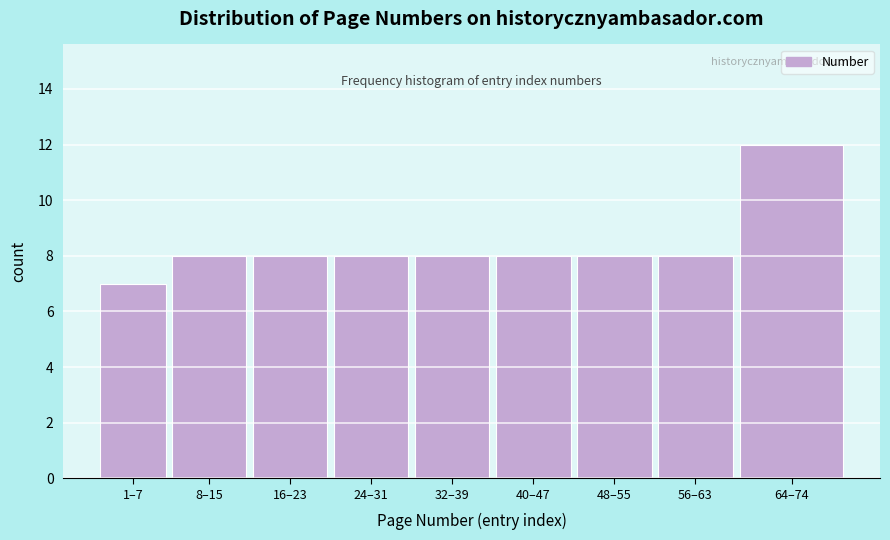

Reading right to left, extract all data points from this chart.

12	8	8	8	8	8	8	8	7